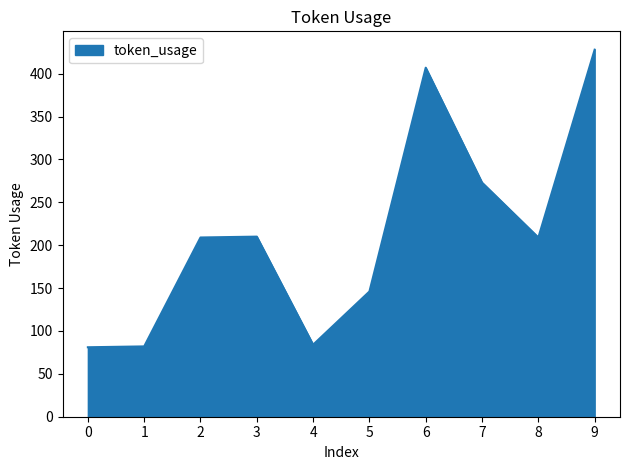

Approximately how many times larger is the value at 0 compared to 5?

0.6